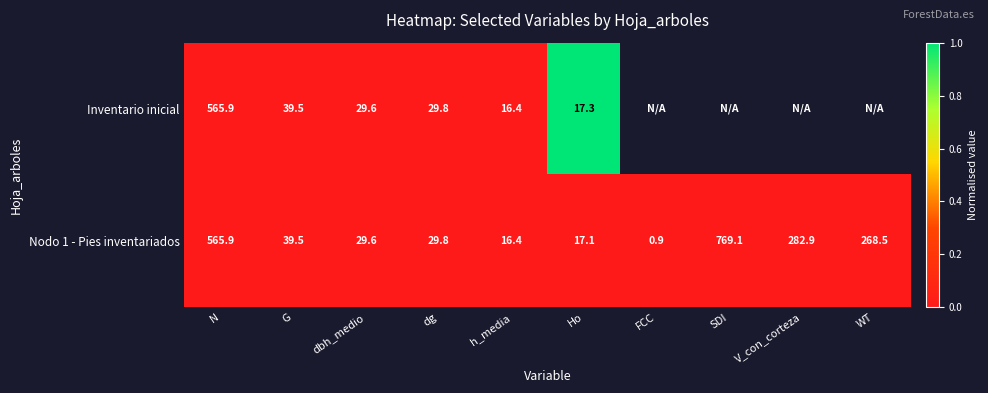

What is the difference between the maximum and minimum values in the Nodo 1 - Pies inventariados series?

768.2